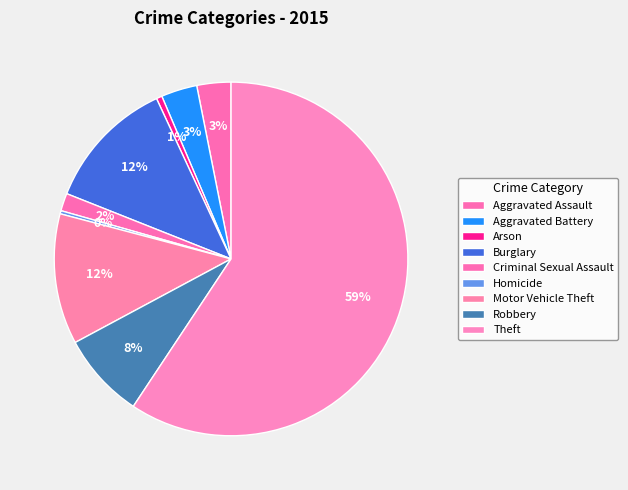

What is the smallest slice in the pie chart?

Homicide